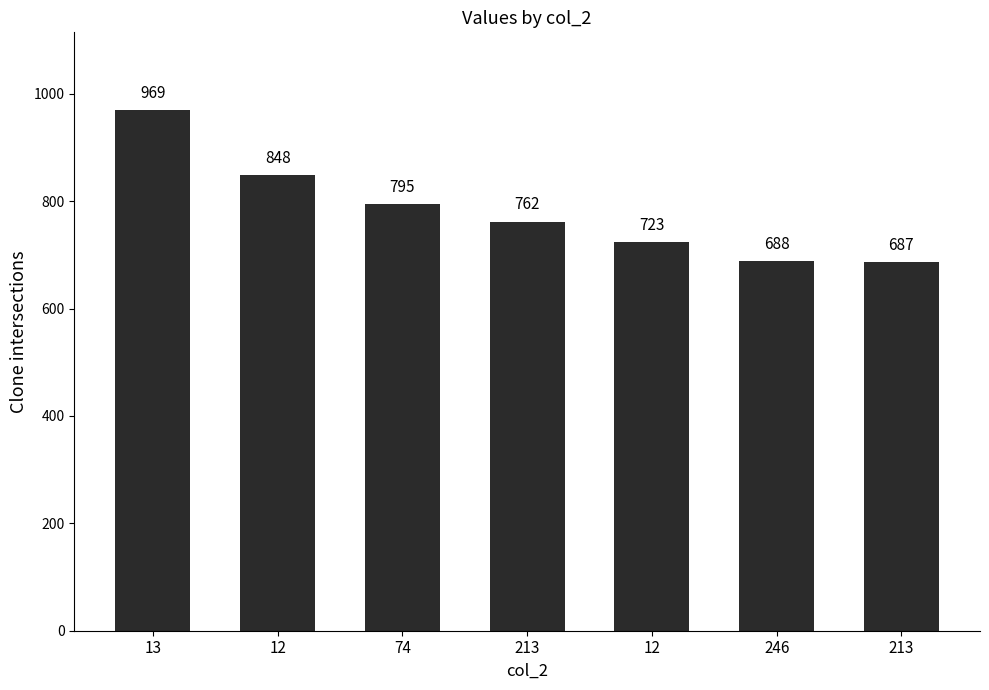

How many bars are there in total?

7